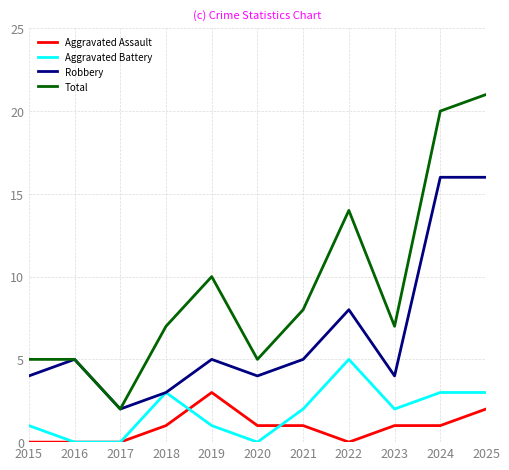

What is the total value across all series at 2021?

16